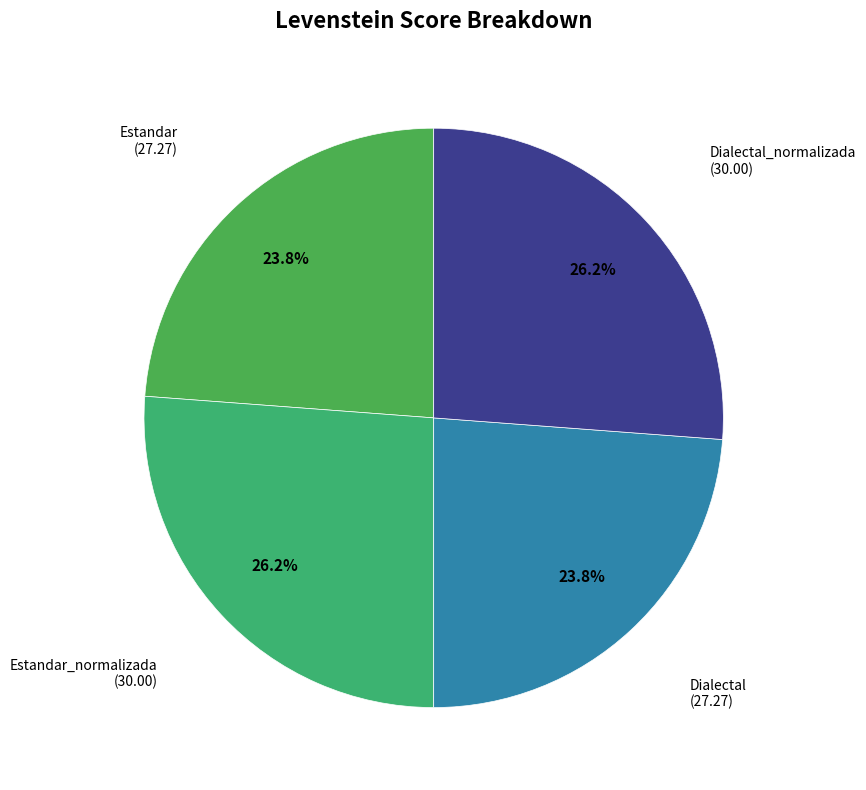

Is there a majority slice in this chart?

No